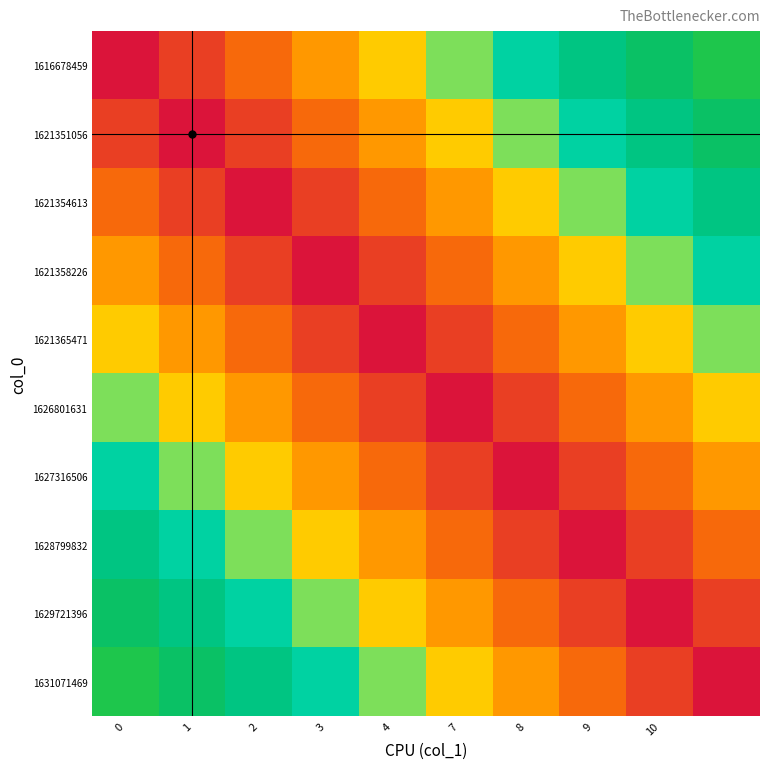

Reading left to right, transcribe all the data shown in this chart.

1616678459: 0.0	0.1	0.2	0.3	0.4	0.5	0.6	0.7	0.8	0.9
1621351056: 0.1	0.0	0.1	0.2	0.3	0.4	0.5	0.6	0.7	0.8
1621354613: 0.2	0.1	0.0	0.1	0.2	0.3	0.4	0.5	0.6	0.7
1621358226: 0.3	0.2	0.1	0.0	0.1	0.2	0.3	0.4	0.5	0.6
1621365471: 0.4	0.3	0.2	0.1	0.0	0.1	0.2	0.3	0.4	0.5
1626801631: 0.5	0.4	0.3	0.2	0.1	0.0	0.1	0.2	0.3	0.4
1627316506: 0.6	0.5	0.4	0.3	0.2	0.1	0.0	0.1	0.2	0.3
1628799832: 0.7	0.6	0.5	0.4	0.3	0.2	0.1	0.0	0.1	0.2
1629721396: 0.8	0.7	0.6	0.5	0.4	0.3	0.2	0.1	0.0	0.1
1631071469: 0.9	0.8	0.7	0.6	0.5	0.4	0.3	0.2	0.1	0.0